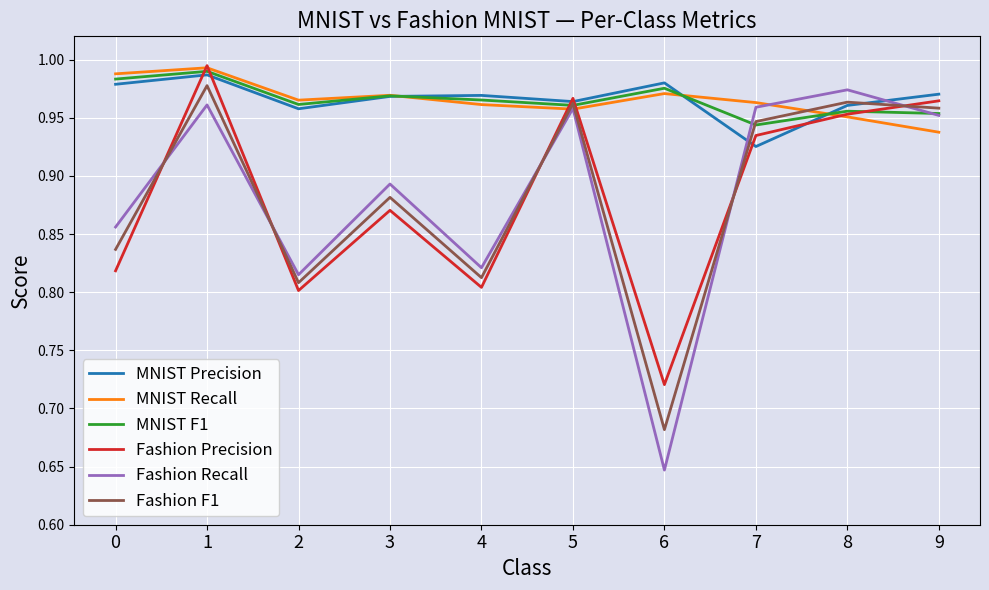

What is the total value across all series at 3?

5.6